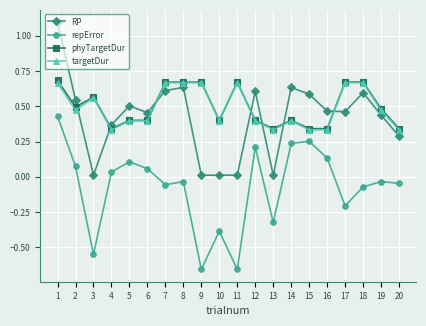

Where does the repError series first go above 0?

1